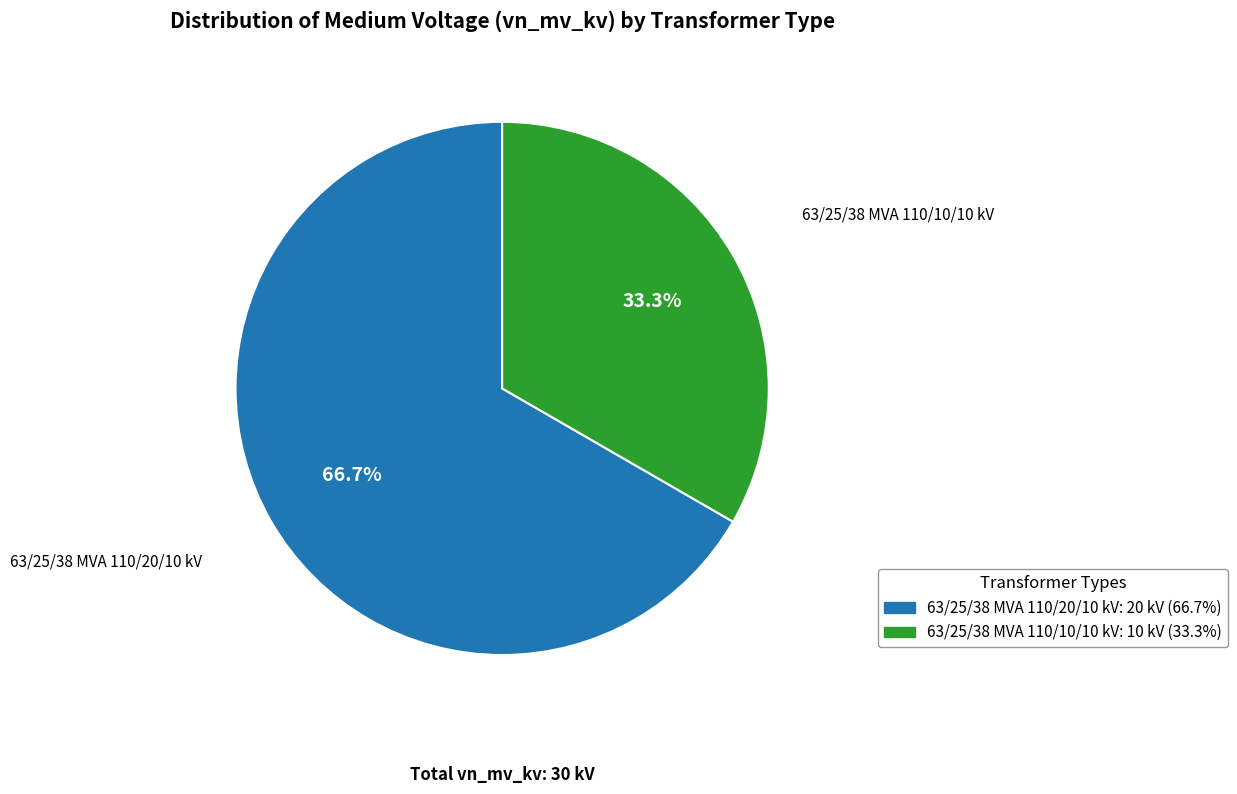

The 63/25/38 MVA 110/10/10 kV slice represents 33% of the pie. True or false?

True